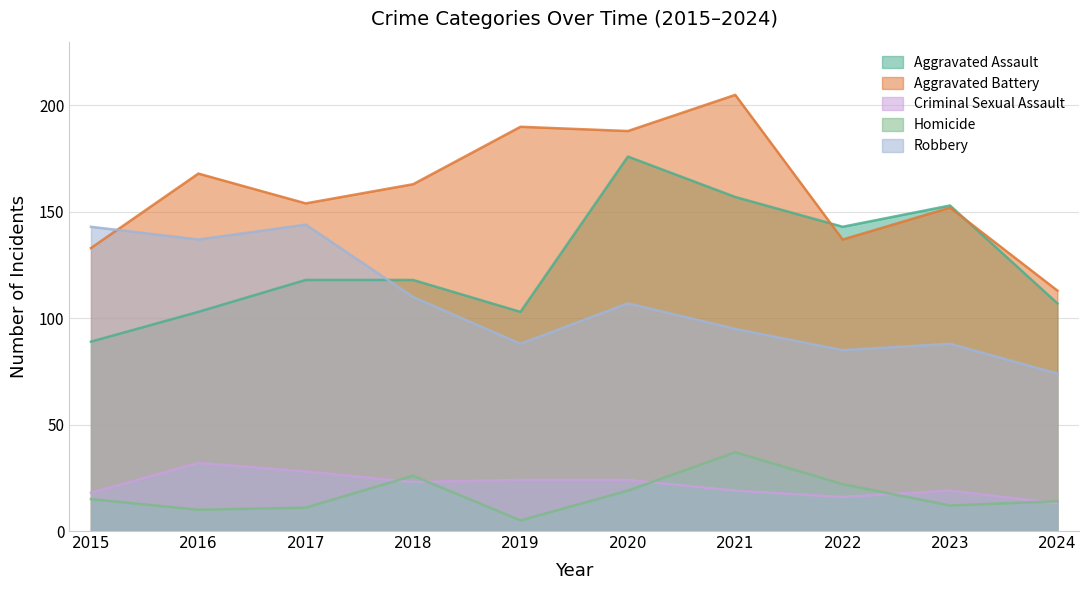

What are all the series names shown in the legend?

Aggravated Assault, Aggravated Battery, Criminal Sexual Assault, Homicide, Robbery